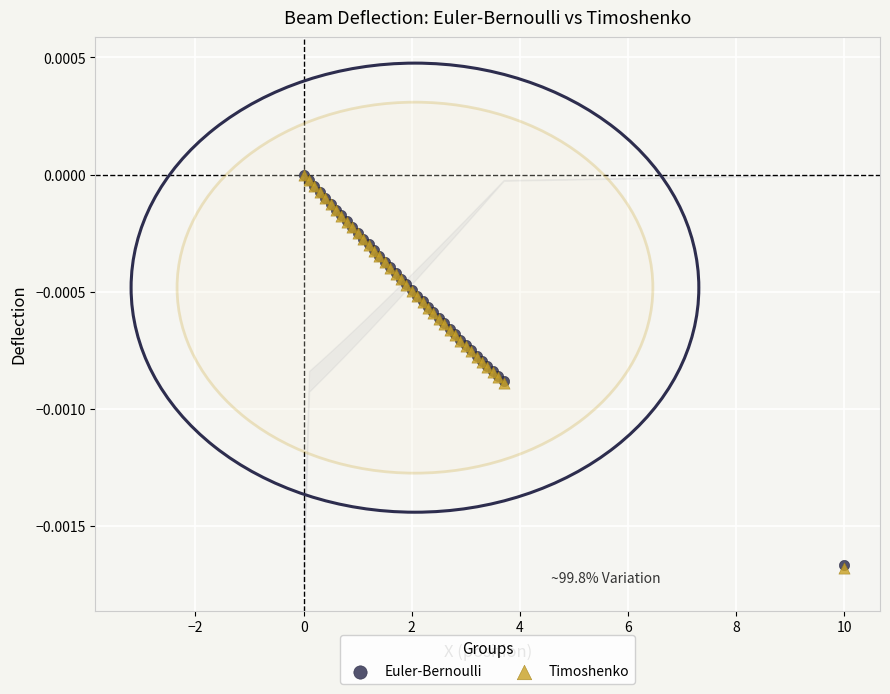

What are all the series names shown in the legend?

Euler-Bernoulli, Timoshenko